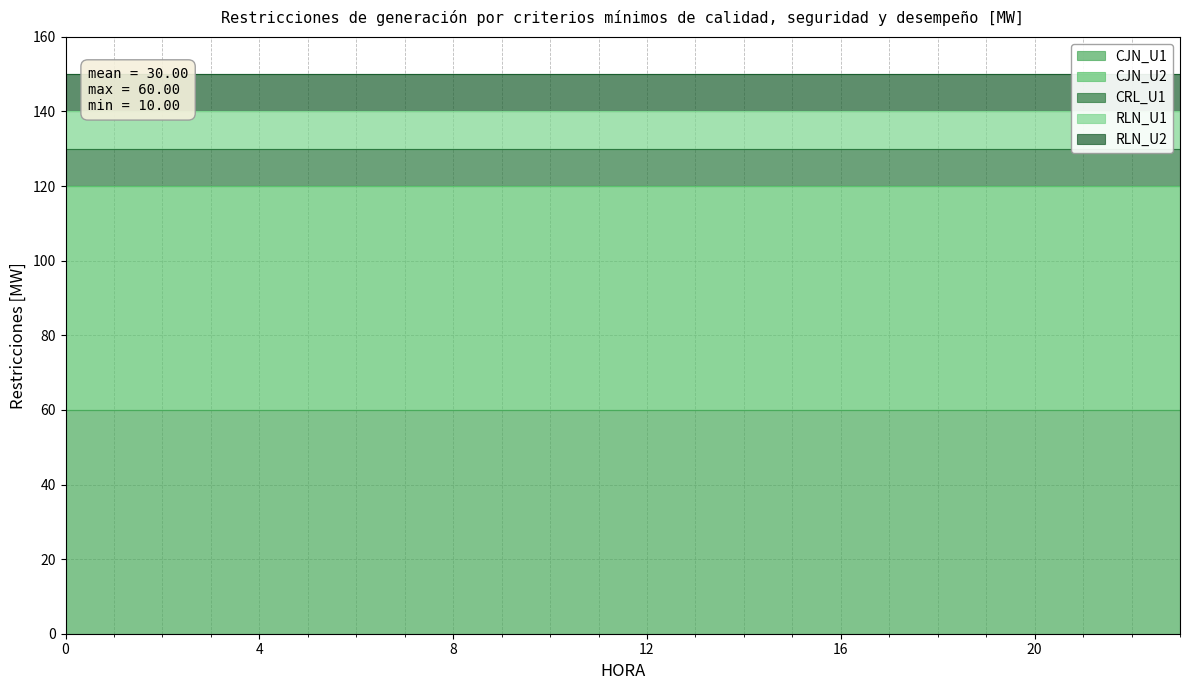

List the labels in order of CRL_U1 value, smallest first.

0, 1, 2, 3, 4, 5, 6, 7, 8, 9, 10, 11, 12, 13, 14, 15, 16, 17, 18, 19, 20, 21, 22, 23